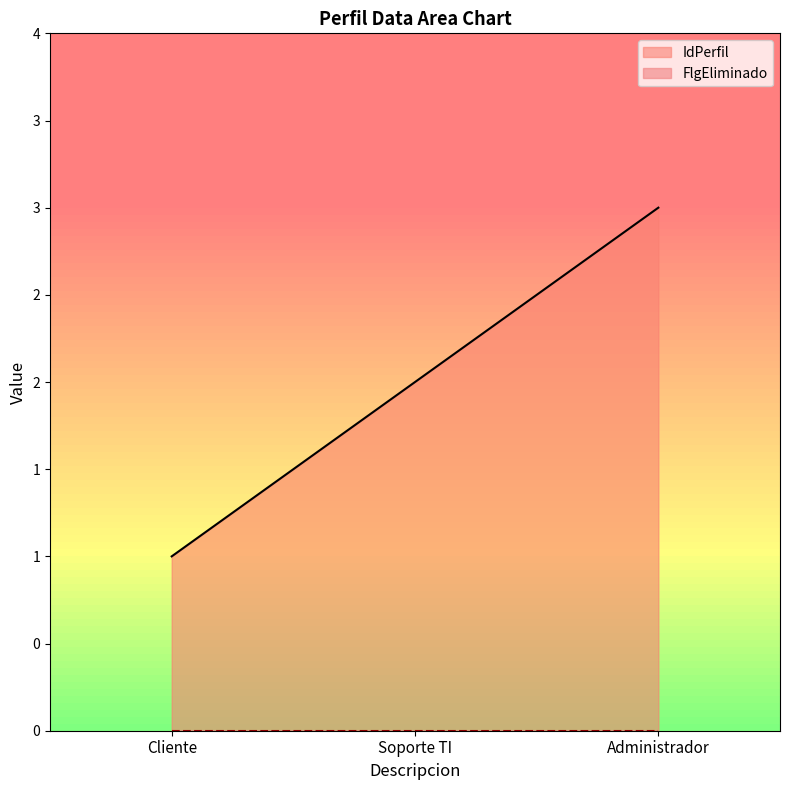

Which category has the highest value across all series?

Administrador